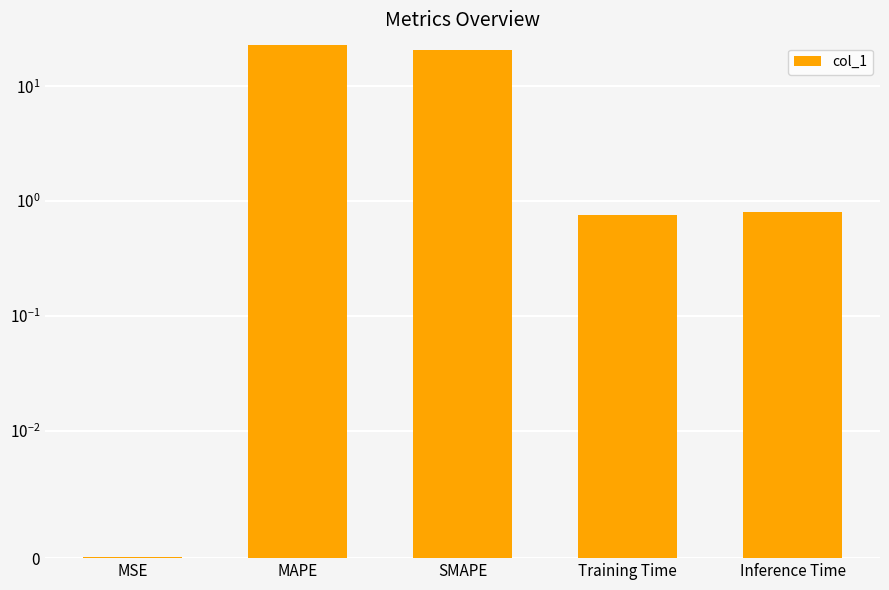

What position from the right is MSE?

5